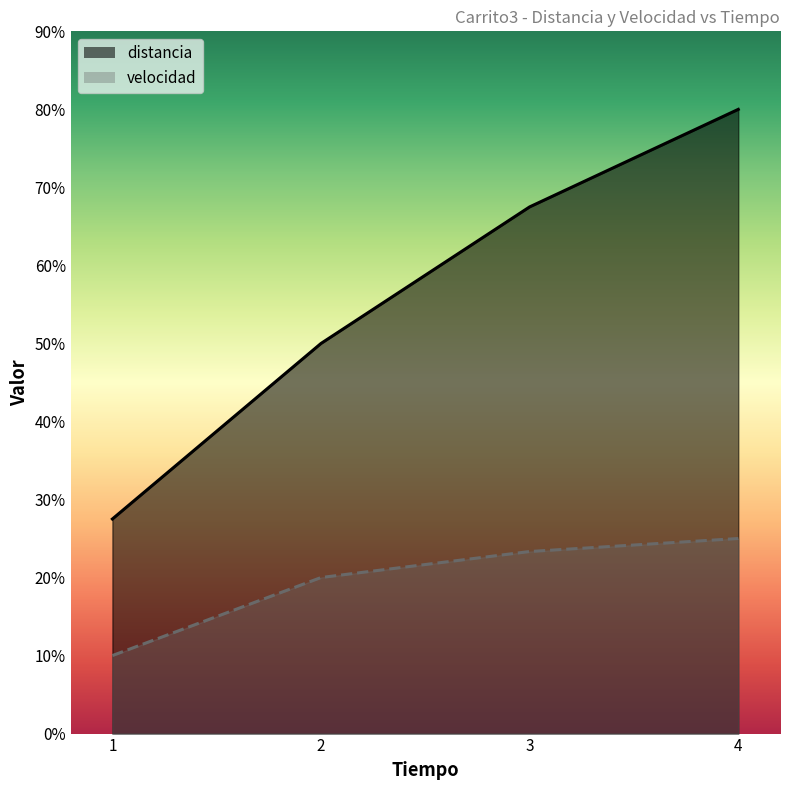

True or false: distancia has a value of 109.6 at 4.

False